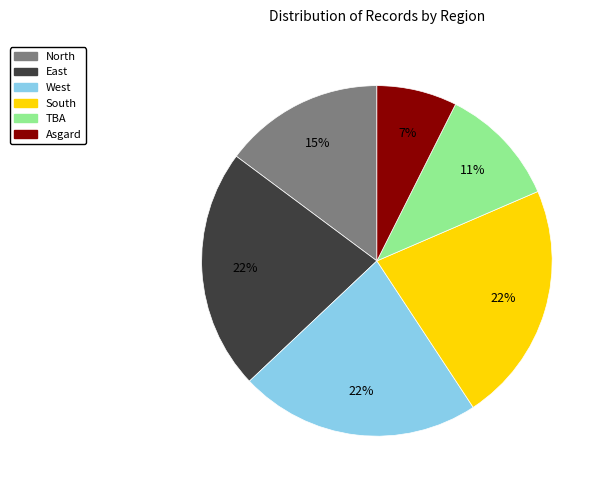

Does West account for over 50% of the chart?

No